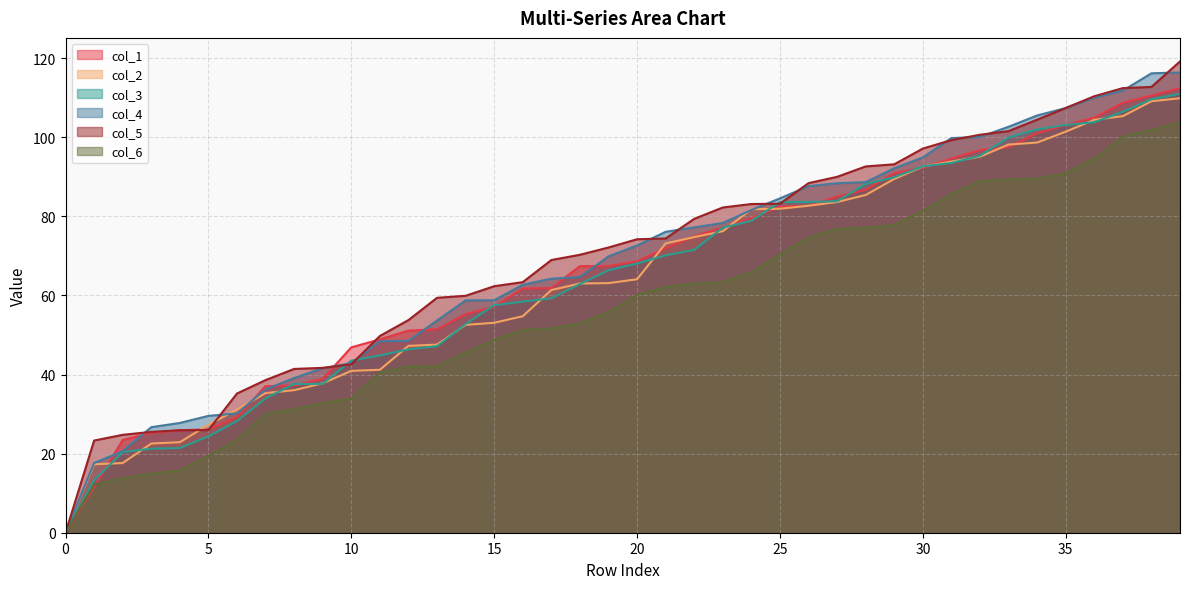

What is the spread (max minus min) of values at 25?

14.2